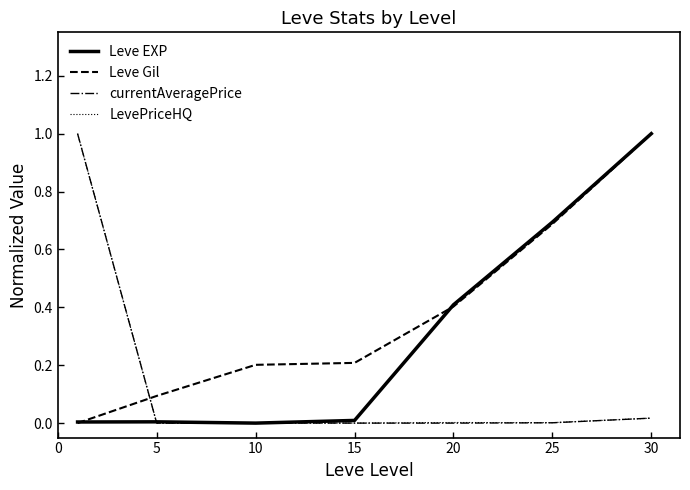

Which series has the largest total across all categories?

Leve Gil